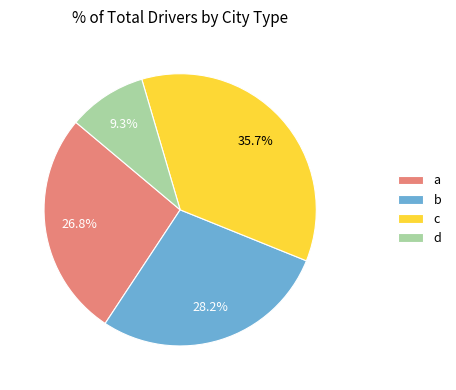

Is it true that b is 28% of the pie?

True